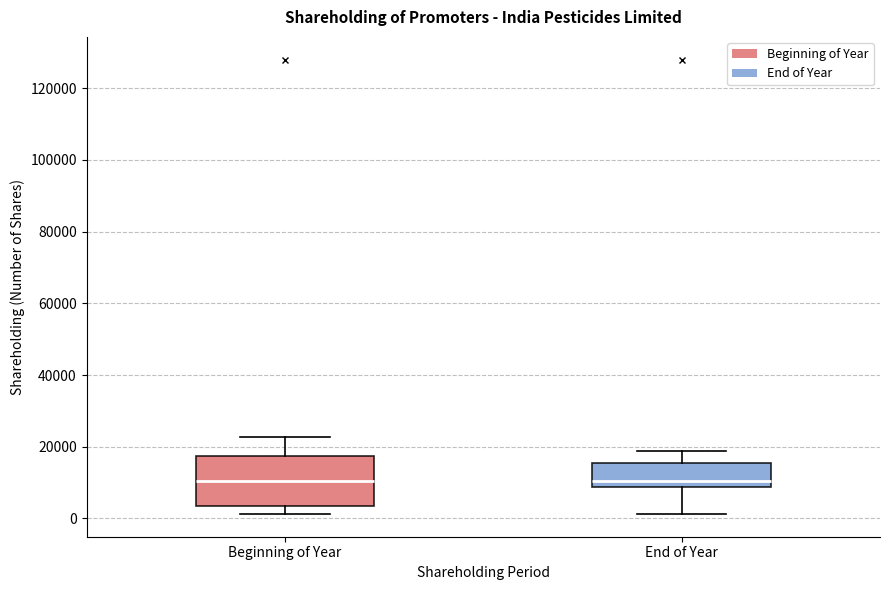

Where does the median line of the box for End of Year sit on the y-axis? The values are not printed on the chart, so give them approximately, as read against the axis.

10000